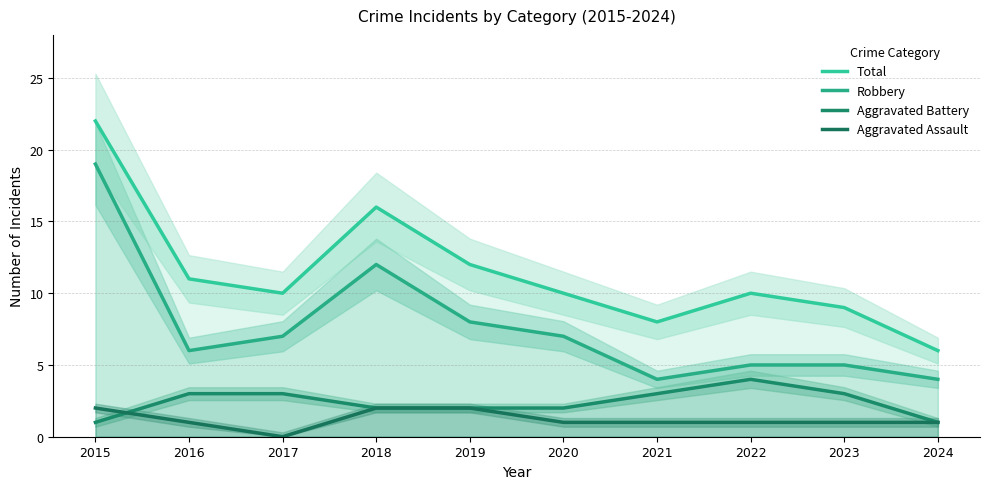

True or false: Robbery and Total cross at least once.

False